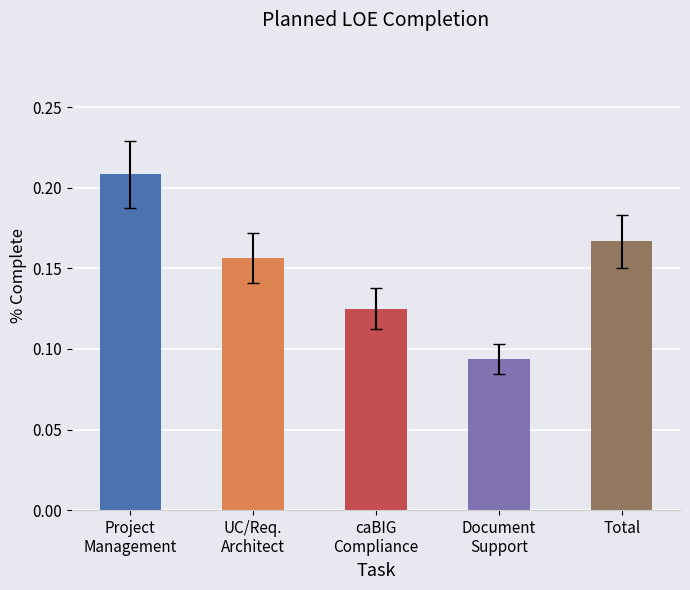

Does the chart contain any negative values?

No